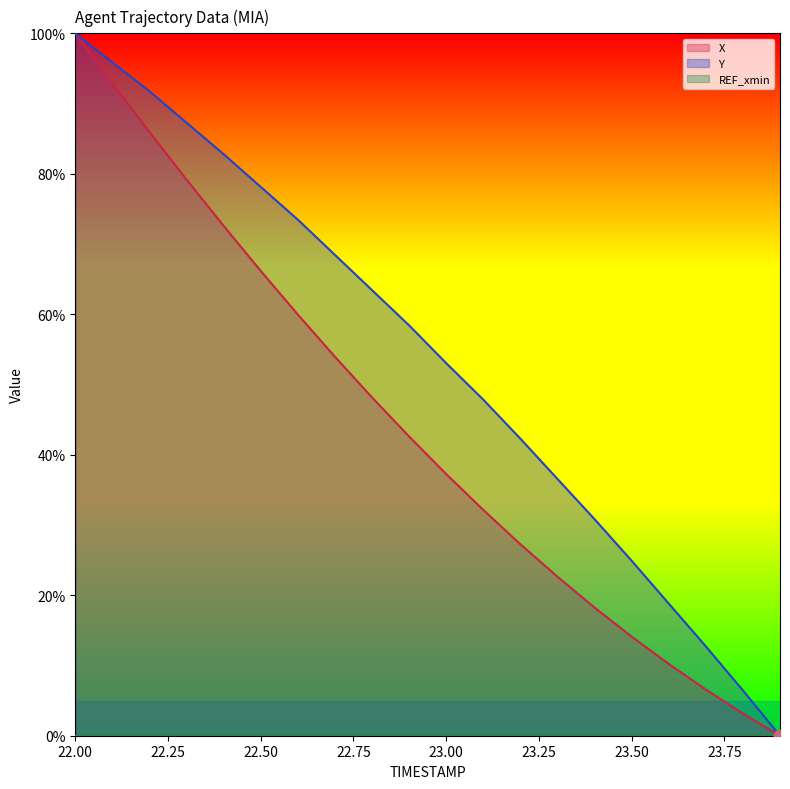

At which category is the sum across all series the highest?

22.0